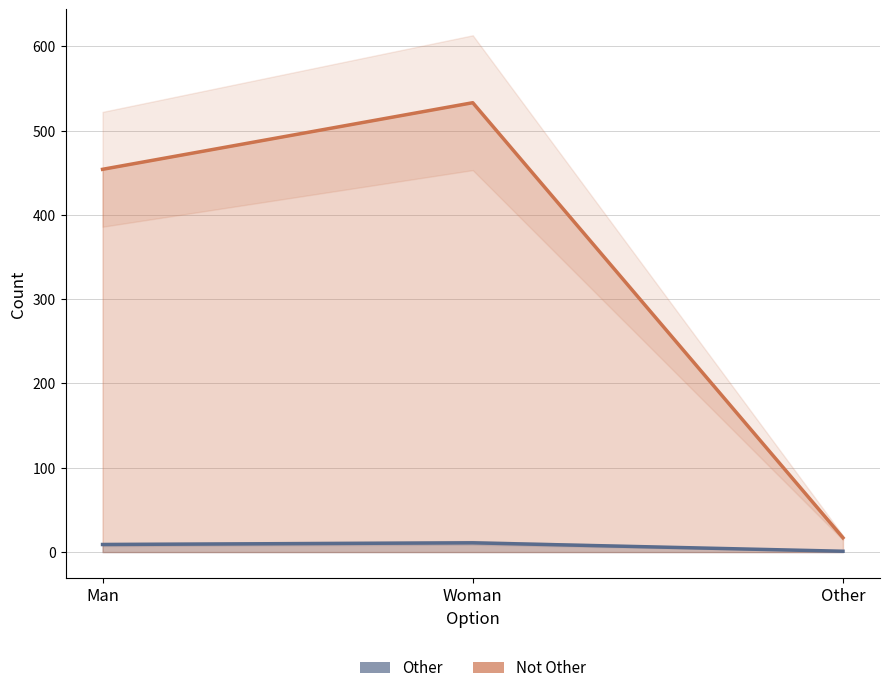

Reading right to left, list all the values displayed in this chart.

Other: Other=1	Woman=11	Man=9
Not Other: Other=17	Woman=533	Man=454